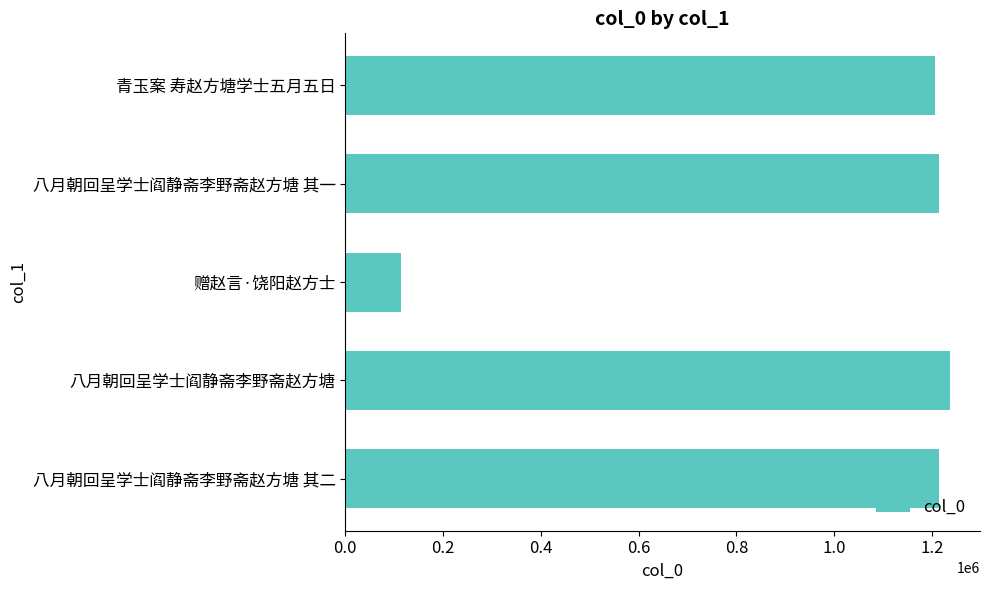

Read the value at 八月朝回呈学士阎静斋李野斋赵方塘 其一.

1213643